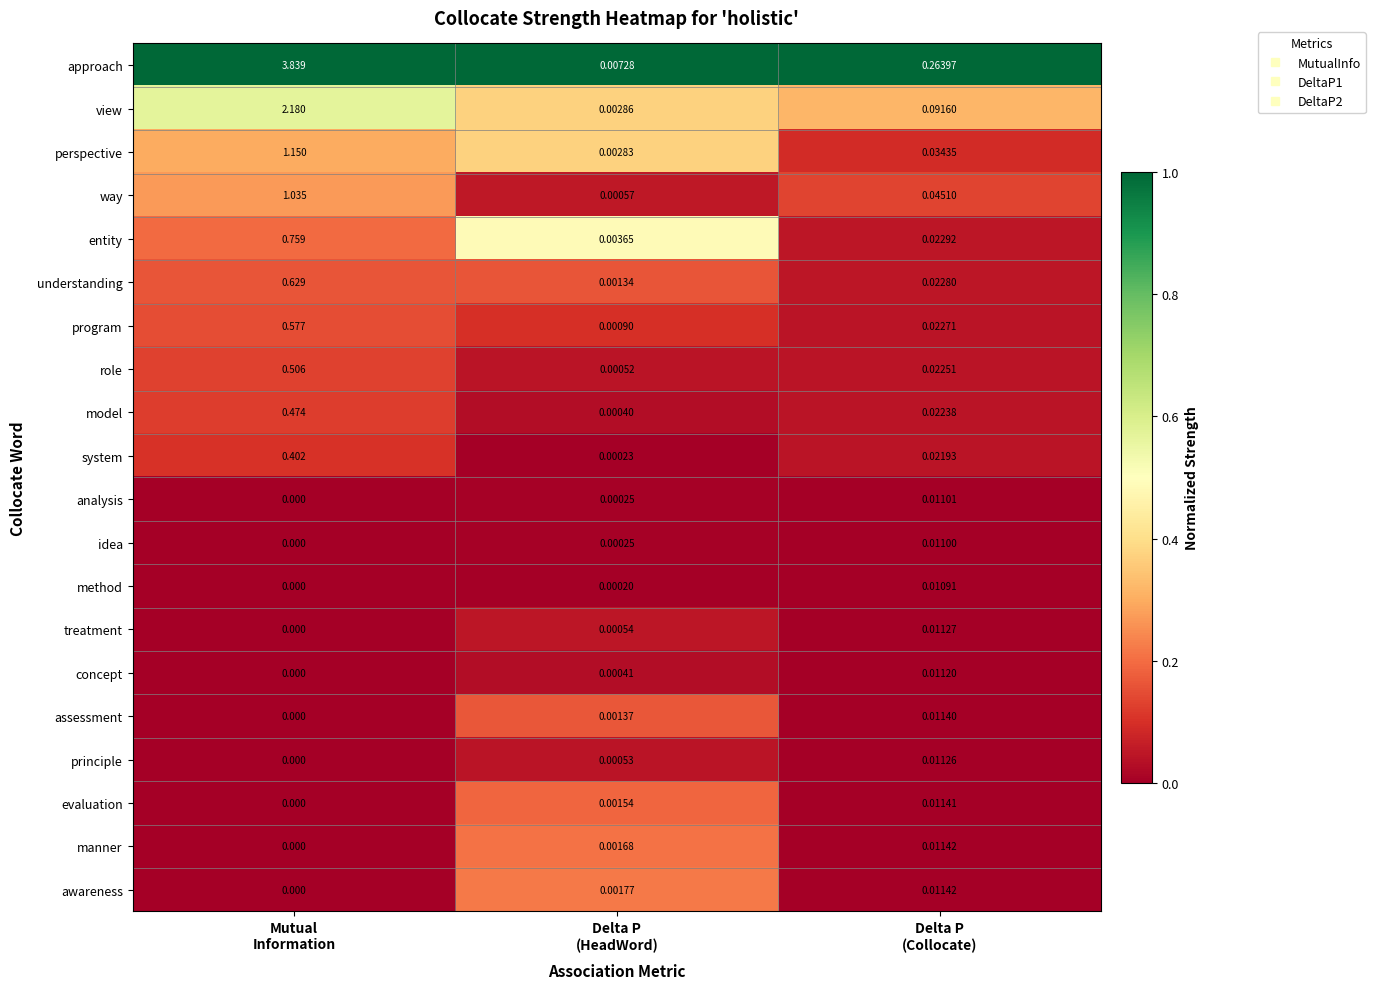

Which series has the largest range (max minus min)?

approach